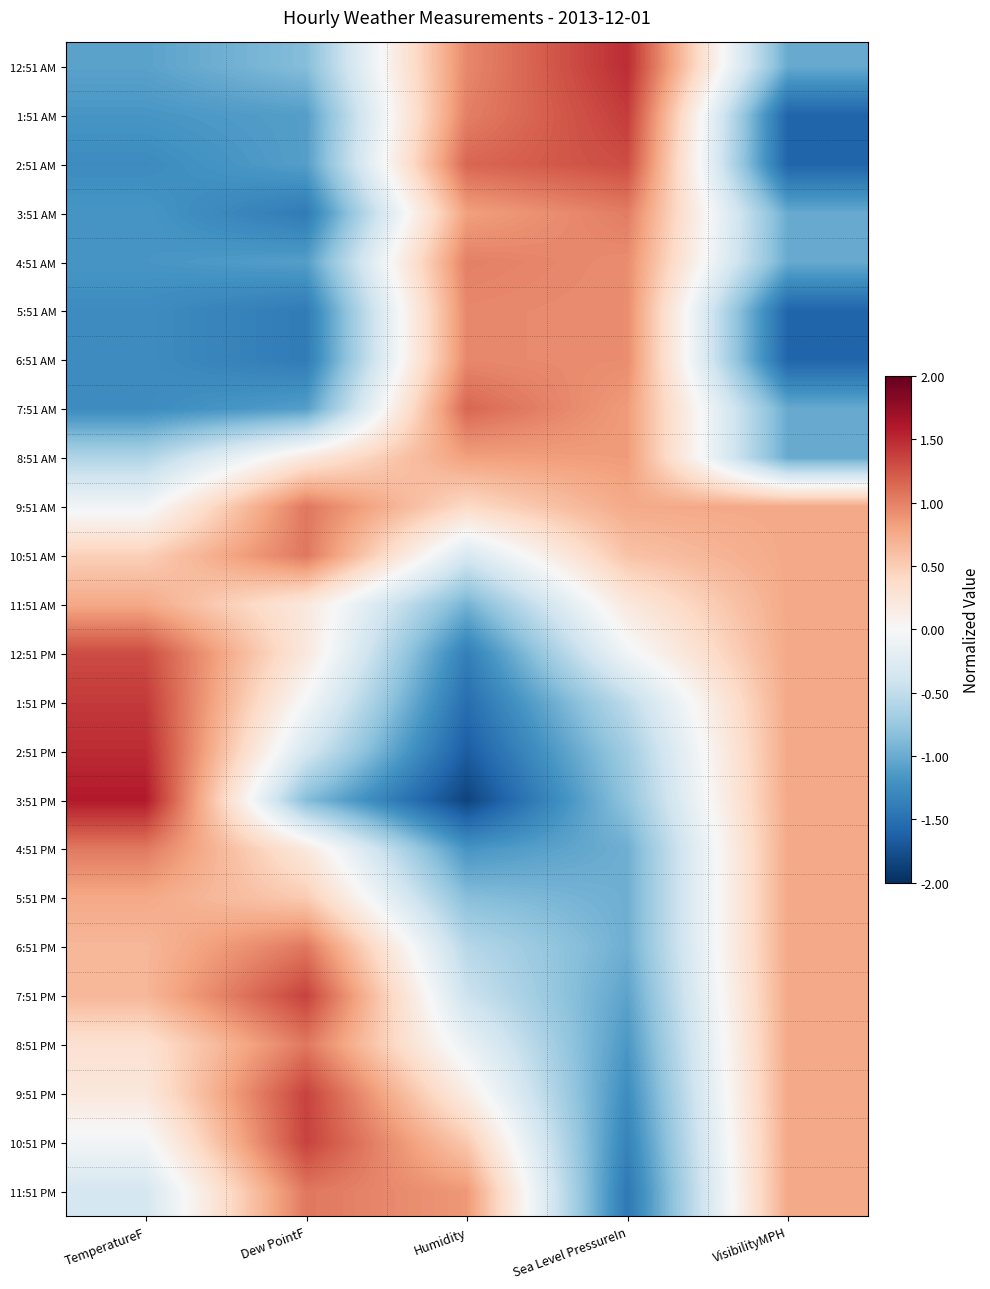

Reading left to right, transcribe all the data shown in this chart.

12:51 AM: TemperatureF=-1.1	Dew PointF=-0.9	Humidity=1.0	Sea Level PressureIn=1.5	VisibilityMPH=-1.0
1:51 AM: TemperatureF=-1.2	Dew PointF=-1.1	Humidity=1.0	Sea Level PressureIn=1.4	VisibilityMPH=-1.6
2:51 AM: TemperatureF=-1.3	Dew PointF=-1.1	Humidity=1.2	Sea Level PressureIn=1.3	VisibilityMPH=-1.6
3:51 AM: TemperatureF=-1.2	Dew PointF=-1.4	Humidity=0.8	Sea Level PressureIn=1.0	VisibilityMPH=-1.0
4:51 AM: TemperatureF=-1.2	Dew PointF=-1.1	Humidity=1.0	Sea Level PressureIn=0.9	VisibilityMPH=-1.0
5:51 AM: TemperatureF=-1.3	Dew PointF=-1.4	Humidity=1.0	Sea Level PressureIn=0.9	VisibilityMPH=-1.6
6:51 AM: TemperatureF=-1.3	Dew PointF=-1.4	Humidity=1.0	Sea Level PressureIn=0.9	VisibilityMPH=-1.6
7:51 AM: TemperatureF=-1.3	Dew PointF=-1.1	Humidity=1.2	Sea Level PressureIn=0.8	VisibilityMPH=-1.0
8:51 AM: TemperatureF=-0.6	Dew PointF=0.2	Humidity=0.8	Sea Level PressureIn=0.8	VisibilityMPH=-1.0
9:51 AM: TemperatureF=-0.1	Dew PointF=1.1	Humidity=0.4	Sea Level PressureIn=0.8	VisibilityMPH=0.8
10:51 AM: TemperatureF=0.5	Dew PointF=1.1	Humidity=-0.3	Sea Level PressureIn=0.6	VisibilityMPH=0.8
11:51 AM: TemperatureF=0.8	Dew PointF=0.2	Humidity=-0.9	Sea Level PressureIn=0.2	VisibilityMPH=0.8
12:51 PM: TemperatureF=1.3	Dew PointF=0.2	Humidity=-1.4	Sea Level PressureIn=-0.1	VisibilityMPH=0.8
1:51 PM: TemperatureF=1.4	Dew PointF=-0.0	Humidity=-1.5	Sea Level PressureIn=-0.5	VisibilityMPH=0.8
2:51 PM: TemperatureF=1.5	Dew PointF=-0.3	Humidity=-1.7	Sea Level PressureIn=-0.7	VisibilityMPH=0.8
3:51 PM: TemperatureF=1.6	Dew PointF=-0.9	Humidity=-1.8	Sea Level PressureIn=-0.8	VisibilityMPH=0.8
4:51 PM: TemperatureF=1.0	Dew PointF=0.2	Humidity=-1.2	Sea Level PressureIn=-1.0	VisibilityMPH=0.8
5:51 PM: TemperatureF=0.8	Dew PointF=0.5	Humidity=-0.8	Sea Level PressureIn=-1.0	VisibilityMPH=0.8
6:51 PM: TemperatureF=0.7	Dew PointF=1.1	Humidity=-0.6	Sea Level PressureIn=-1.0	VisibilityMPH=0.8
7:51 PM: TemperatureF=0.7	Dew PointF=1.4	Humidity=-0.4	Sea Level PressureIn=-1.1	VisibilityMPH=0.8
8:51 PM: TemperatureF=0.3	Dew PointF=1.1	Humidity=-0.1	Sea Level PressureIn=-1.2	VisibilityMPH=0.8
9:51 PM: TemperatureF=0.2	Dew PointF=1.4	Humidity=0.2	Sea Level PressureIn=-1.2	VisibilityMPH=0.8
10:51 PM: TemperatureF=-0.1	Dew PointF=1.4	Humidity=0.5	Sea Level PressureIn=-1.3	VisibilityMPH=0.8
11:51 PM: TemperatureF=-0.3	Dew PointF=1.1	Humidity=0.9	Sea Level PressureIn=-1.4	VisibilityMPH=0.8